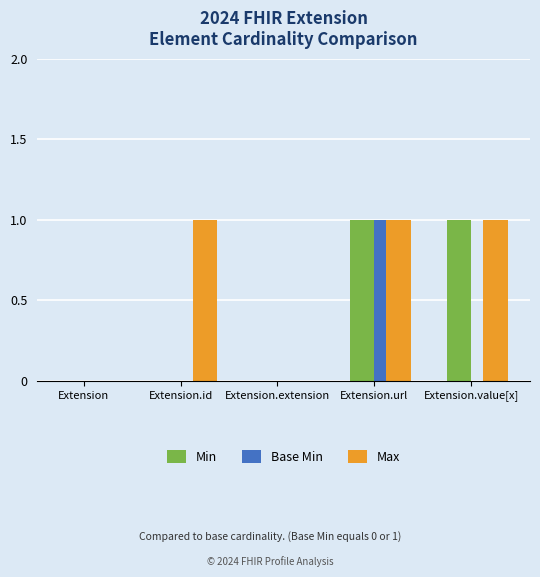

Which series has the largest total across all categories?

Max